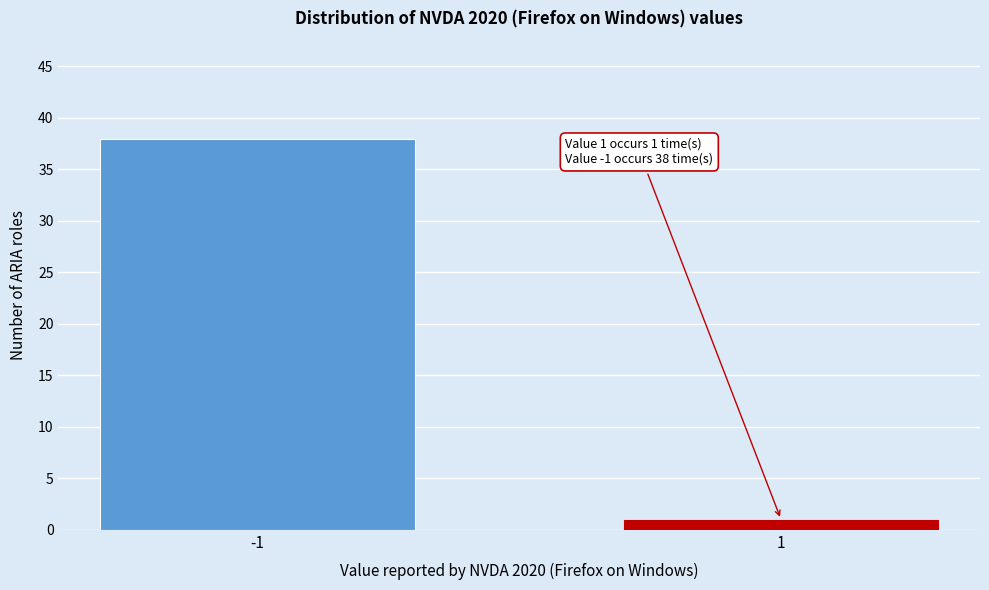

Reading left to right, list all the values displayed in this chart.

38	1